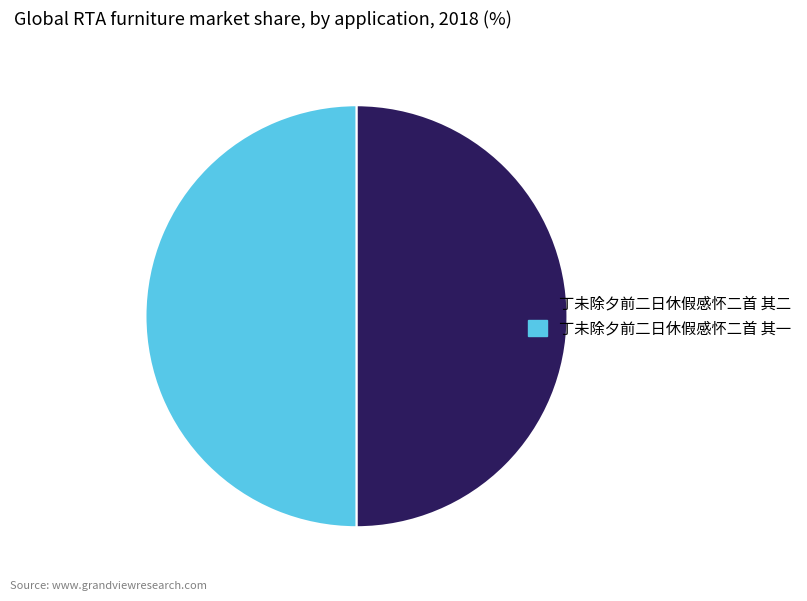

Do 丁未除夕前二日休假感怀二首 其二 and 丁未除夕前二日休假感怀二首 其一 together represent more than half of the pie?

Yes